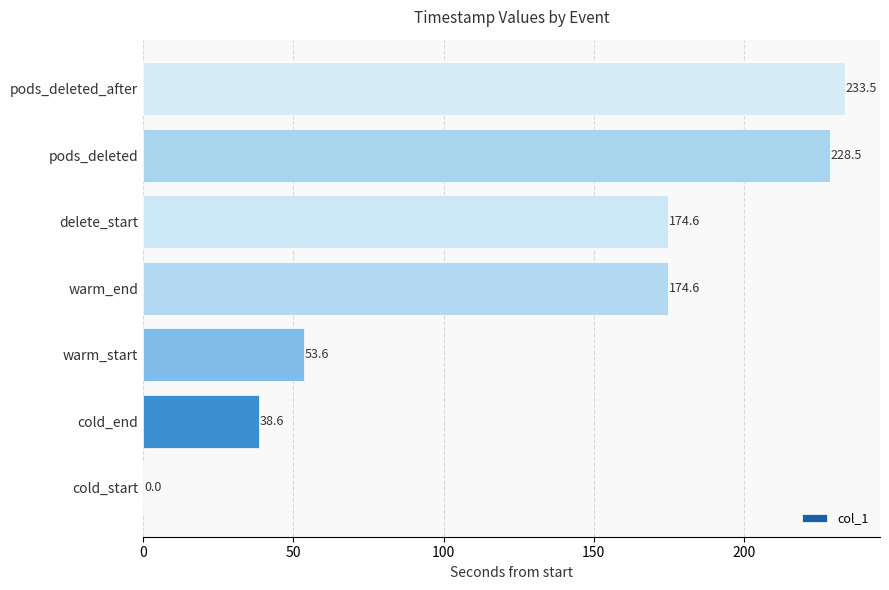

How many values are above zero?

6